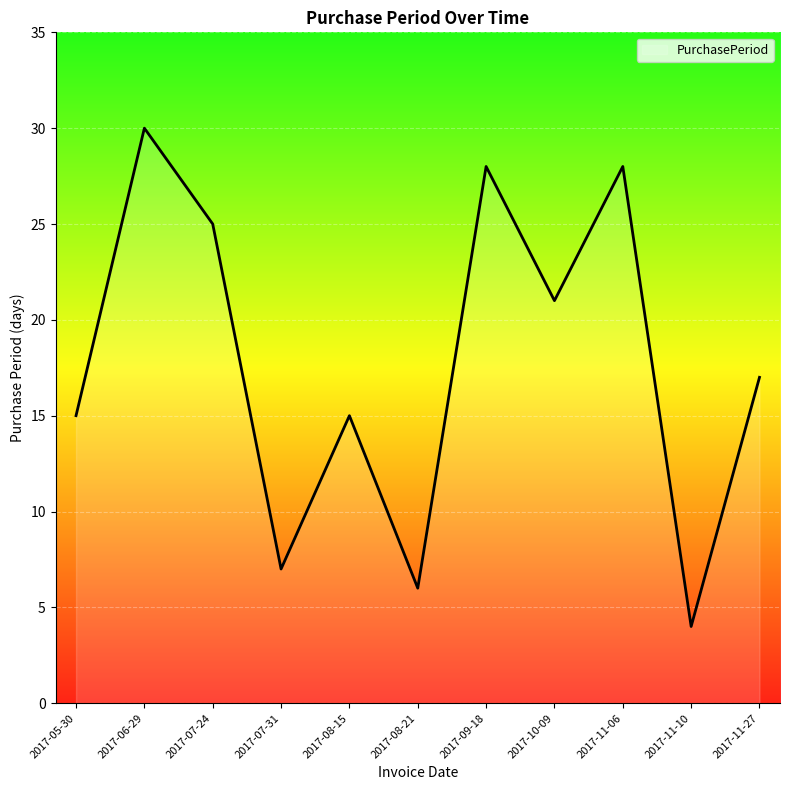

How many categories are shown in the chart?

11